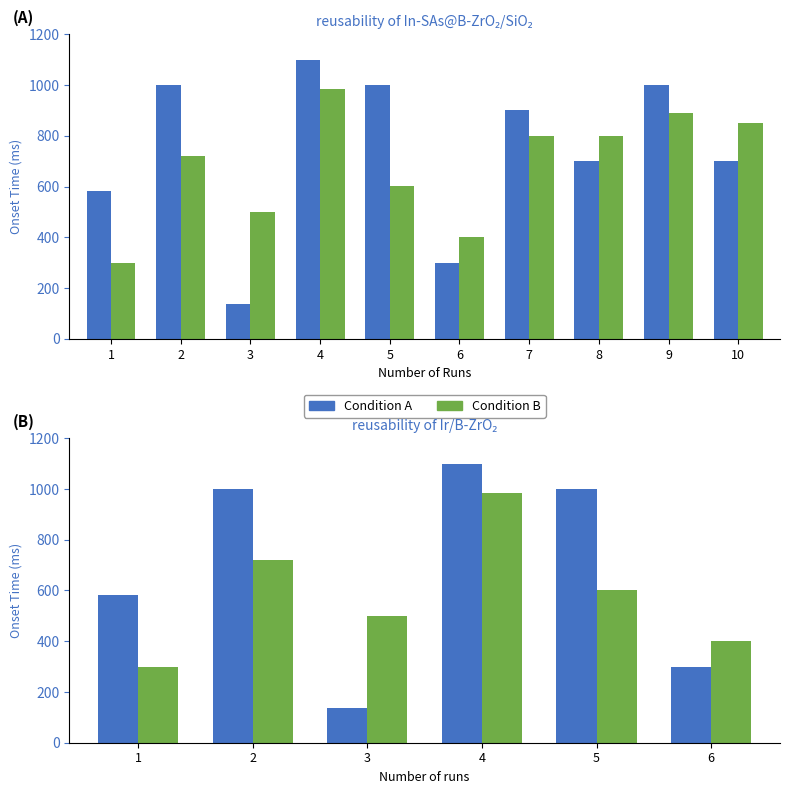

What is the value of the Condition B bar at the 1st from the left?

298